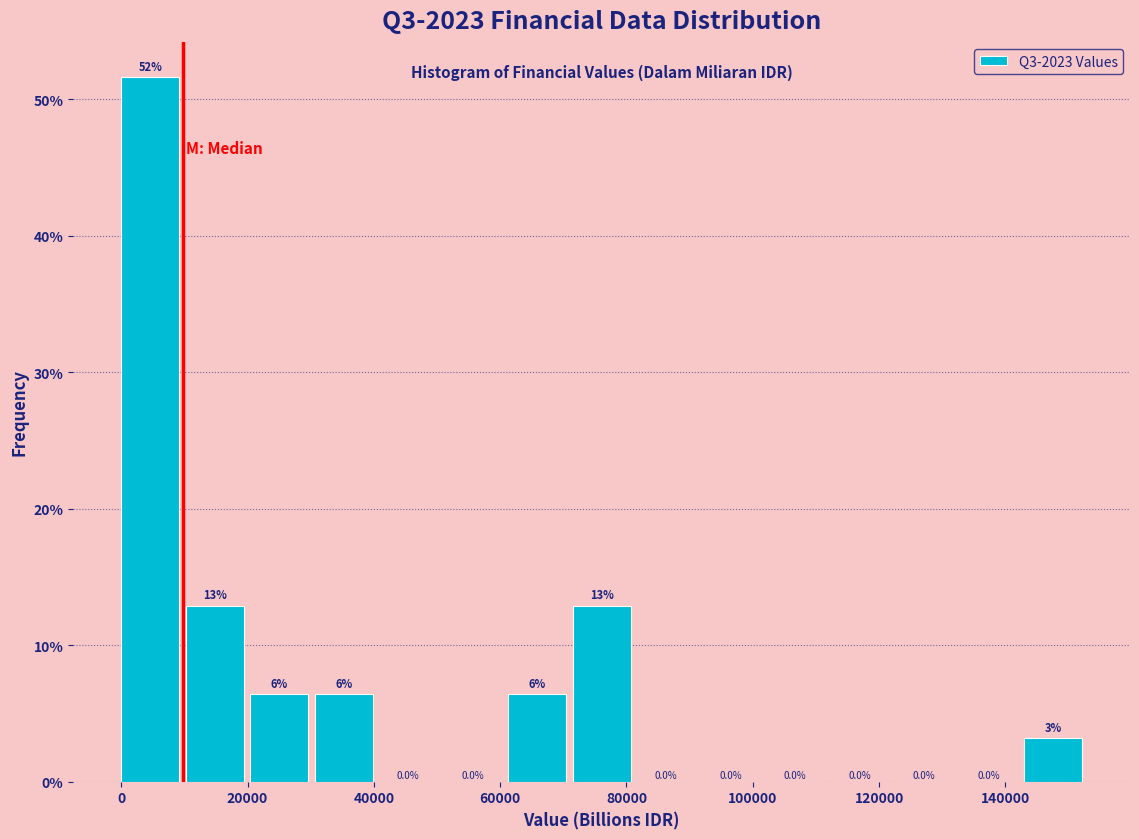

Which range on the x-axis has the tallest bar?

0 to 10000